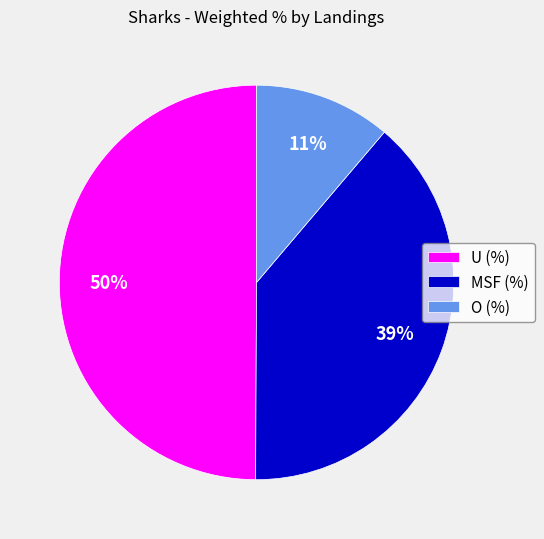

True or false: MSF (%) accounts for 46% of the total.

False